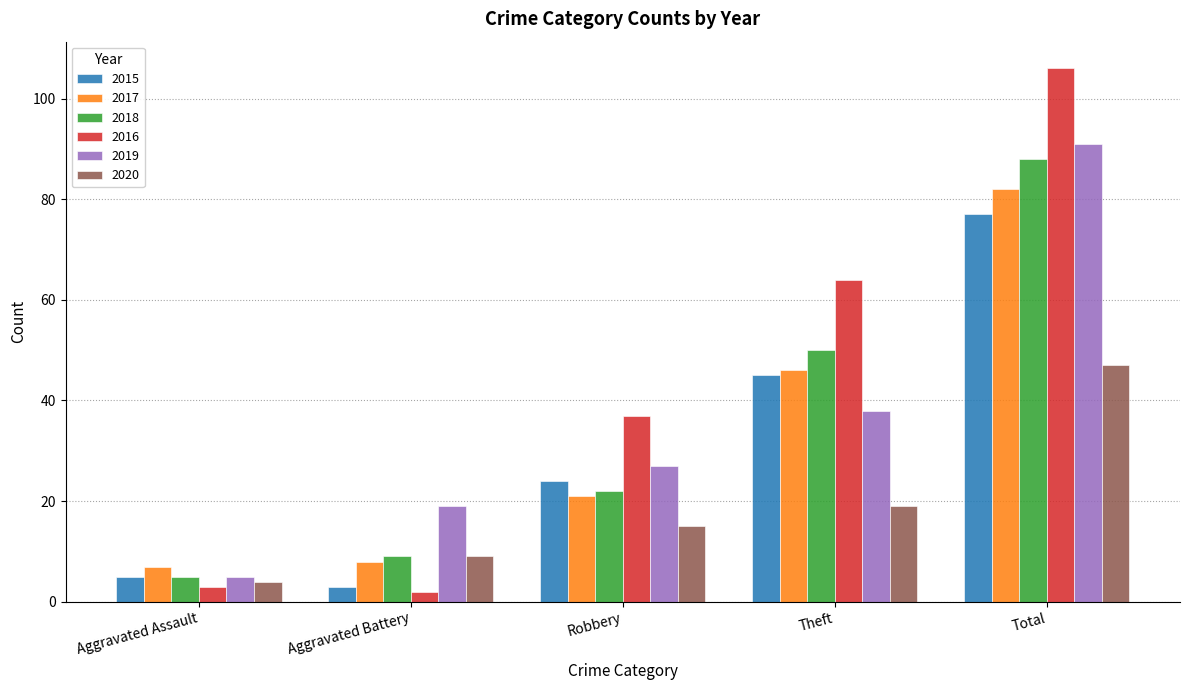

Is the value of 2015 at Aggravated Battery greater than the value of 2018 at Theft?

No